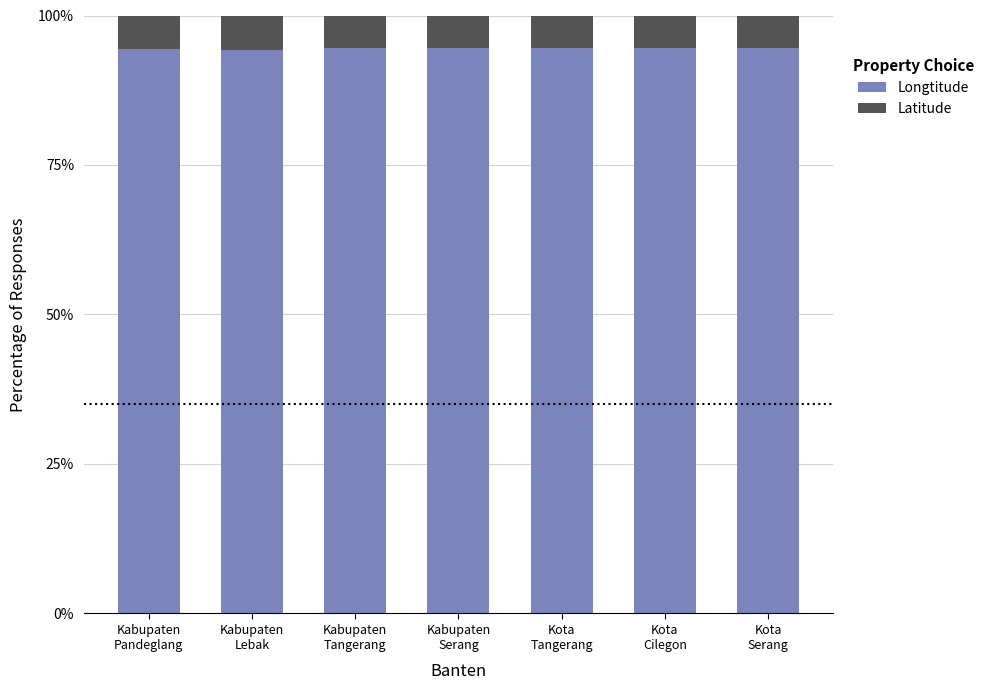

The Longtitude series shows 142.2 at Kabupaten
Pandeglang. True or false?

False